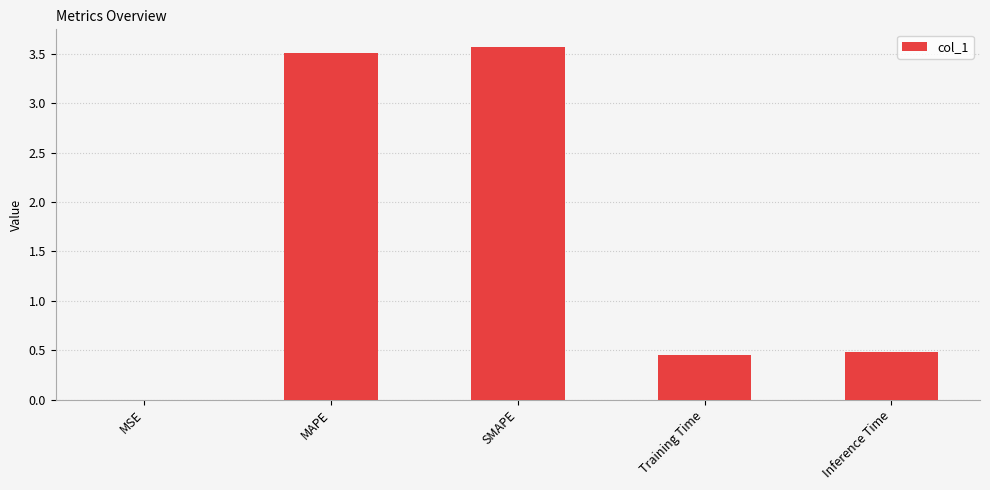

Are the bars horizontal?

No